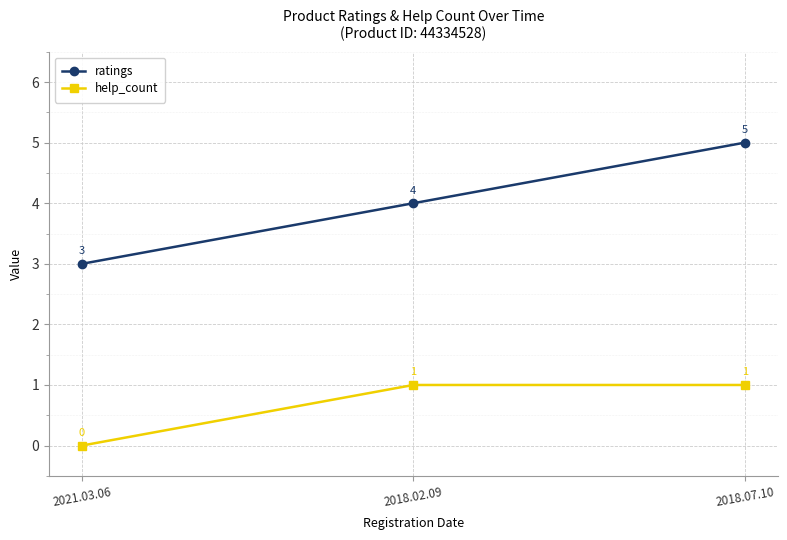

What position from the right is 2021.03.06?

3